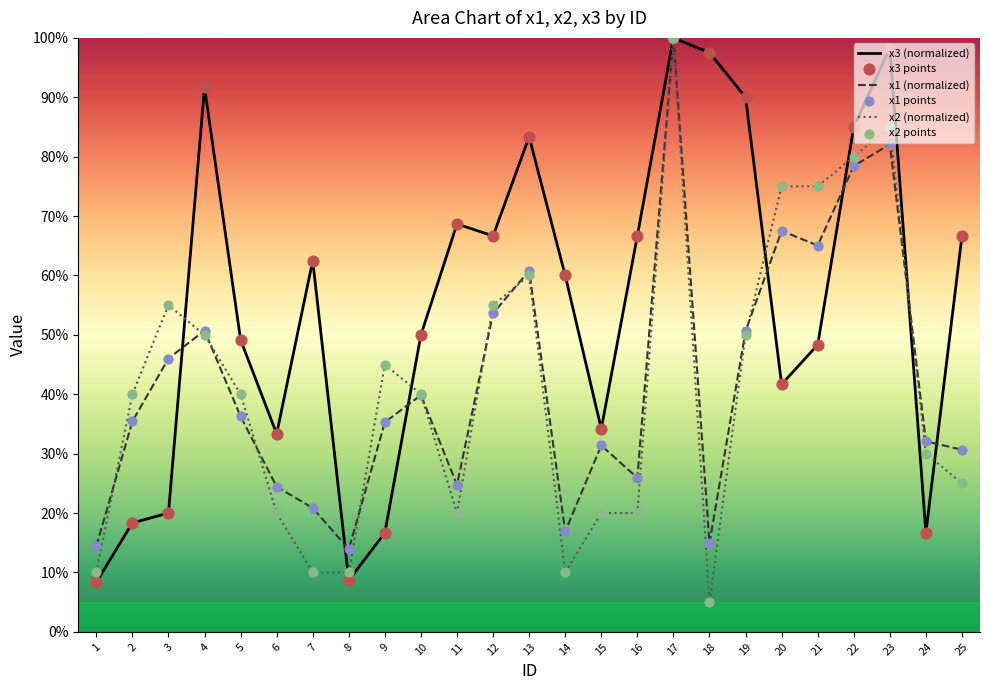

Is the value of x1 points at 15 greater than the value of x2 points at 23?

No